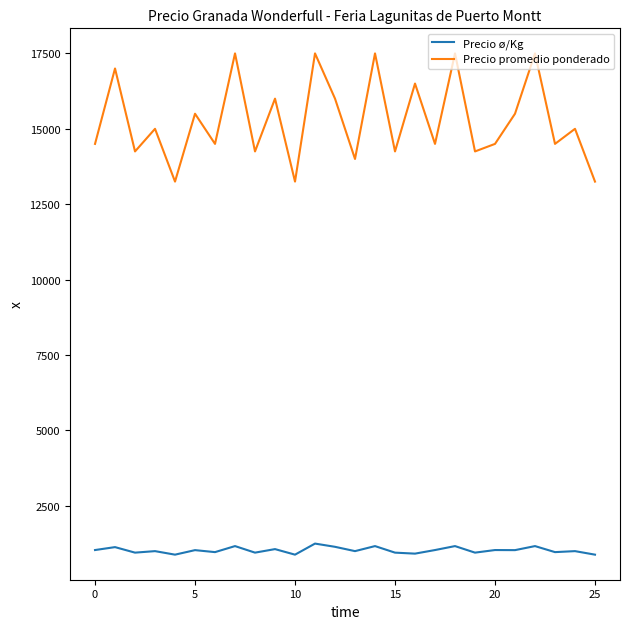

List the series in order of their peak value, highest first.

Precio promedio ponderado, Precio ø/Kg